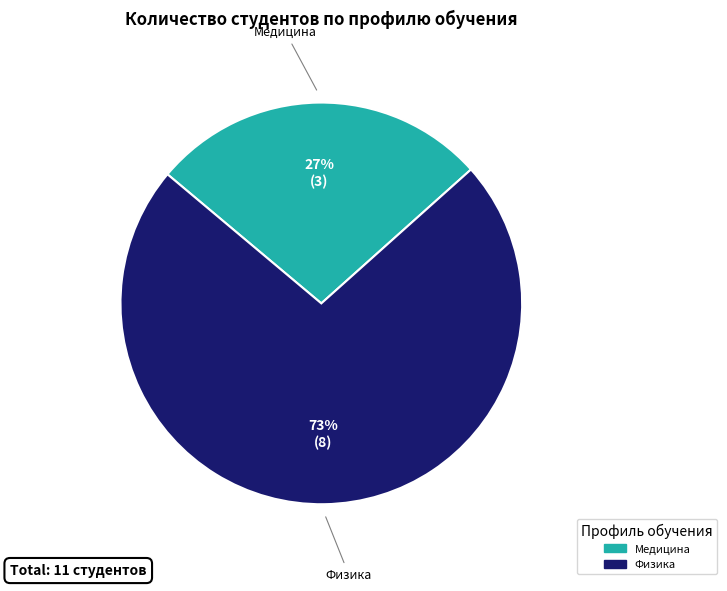

Is there any slice that represents more than half of the pie?

Yes